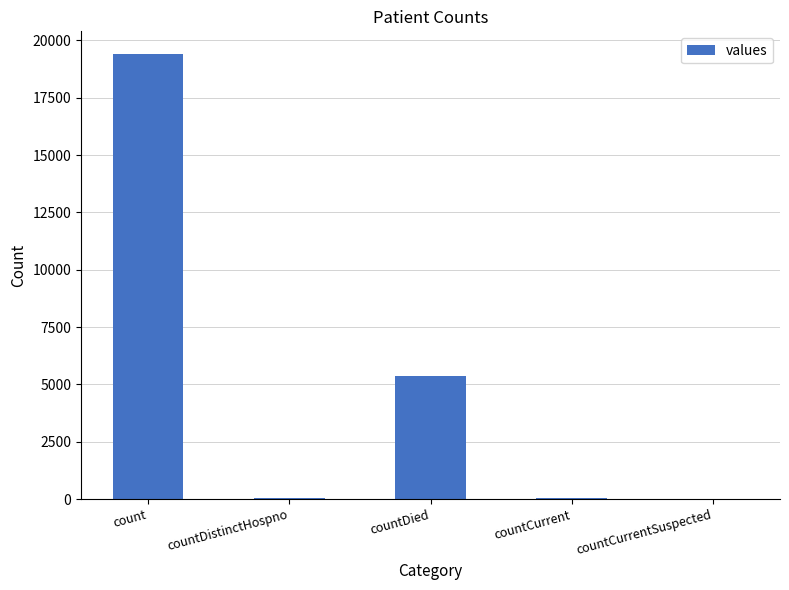

The value at count is 19420. True or false?

True